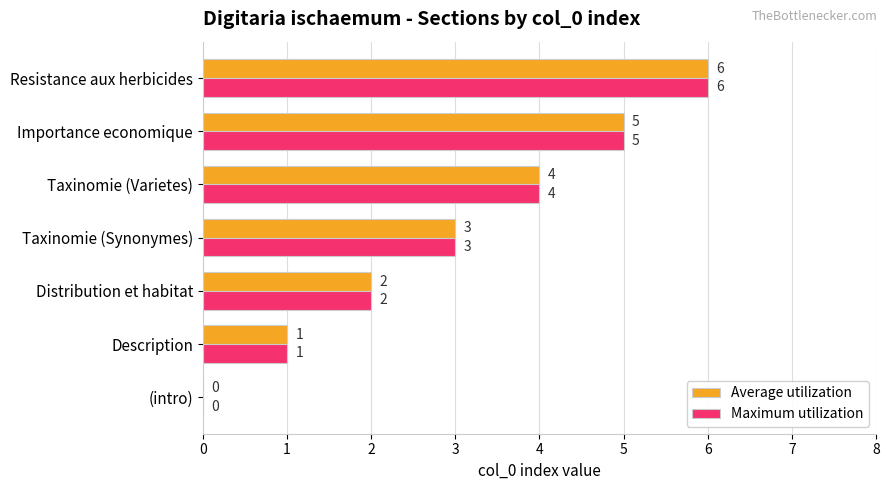

At which category is the sum across all series the highest?

Resistance aux herbicides